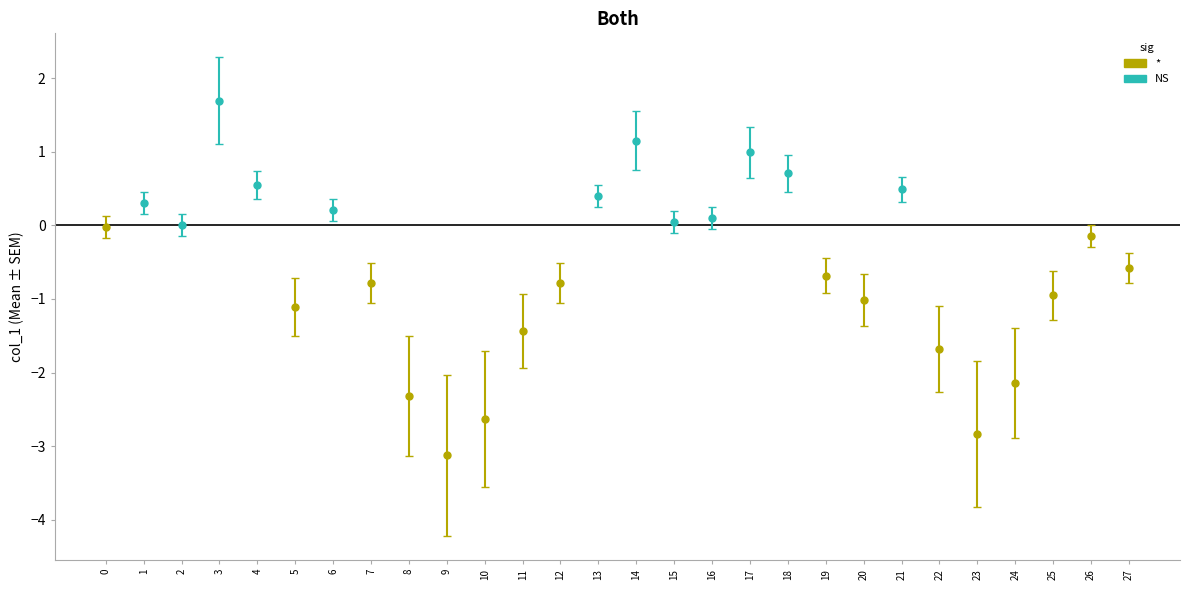

Which category has the lowest value across all series?

9